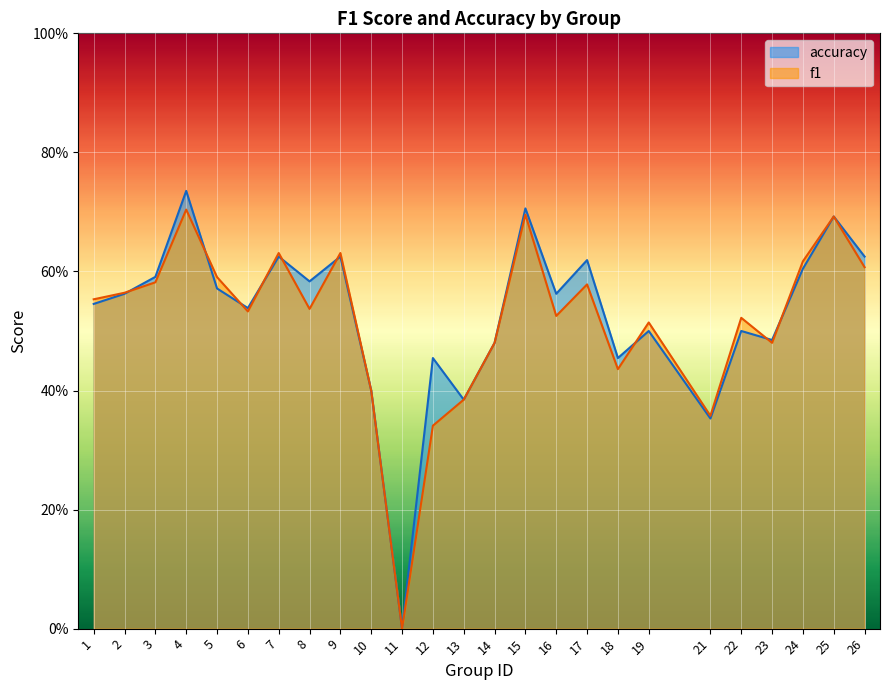

In f1, how many points are higher than both neighbors (excluding endpoints)?

8